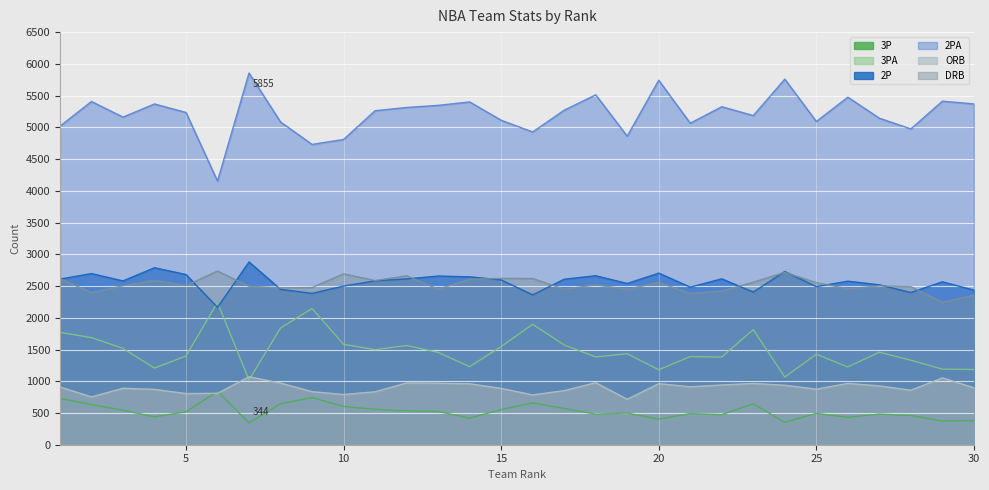

Does the chart display data point markers on the line(s)?

No